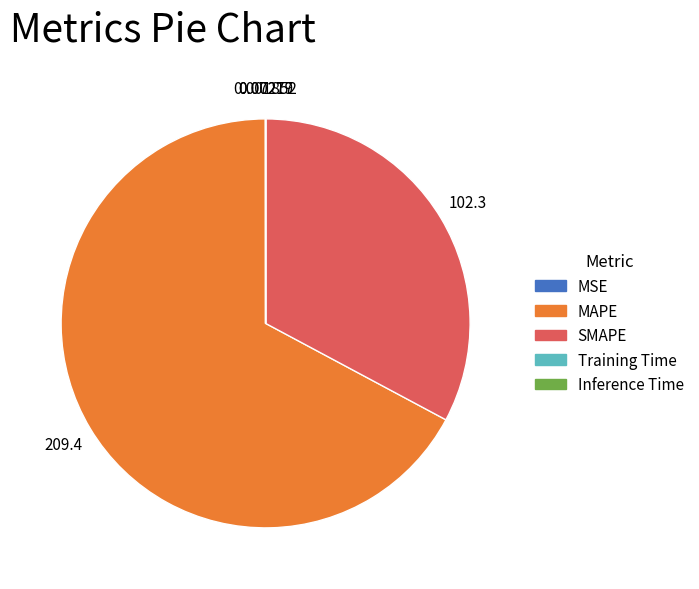

Which slice represents more than half of the pie?

MAPE